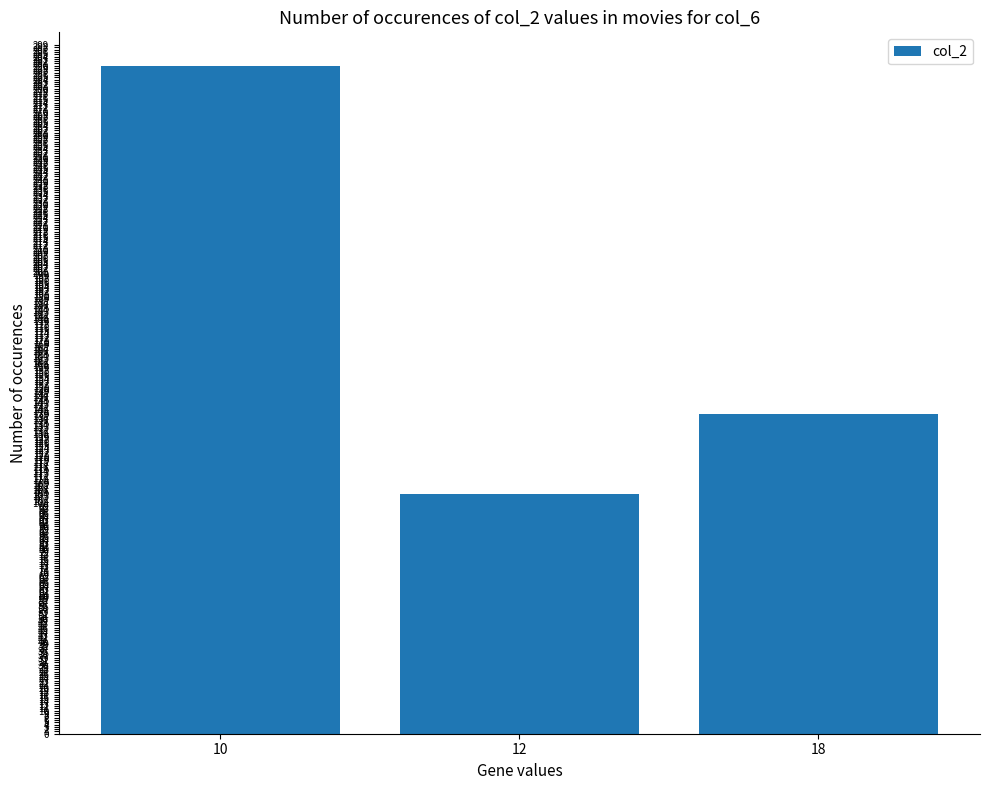

What is the sum of all values?

533